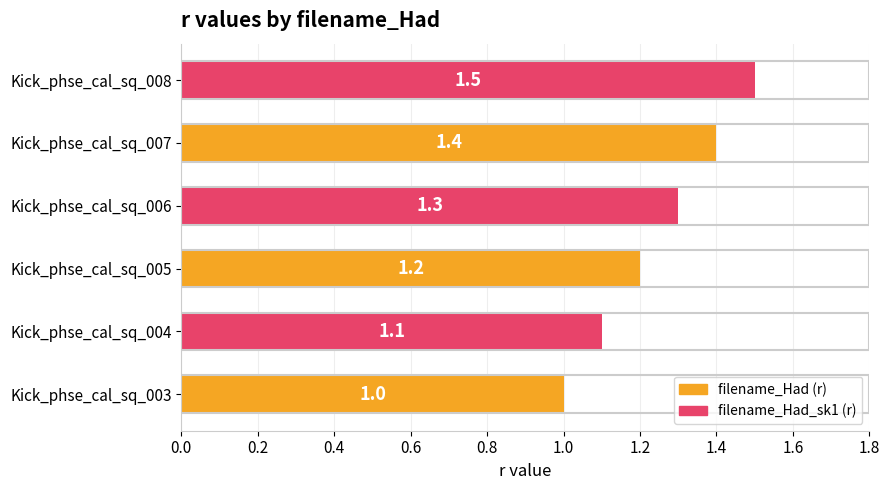

Is it true that the value at Kick_phse_cal_sq_006 is 1.8?

False